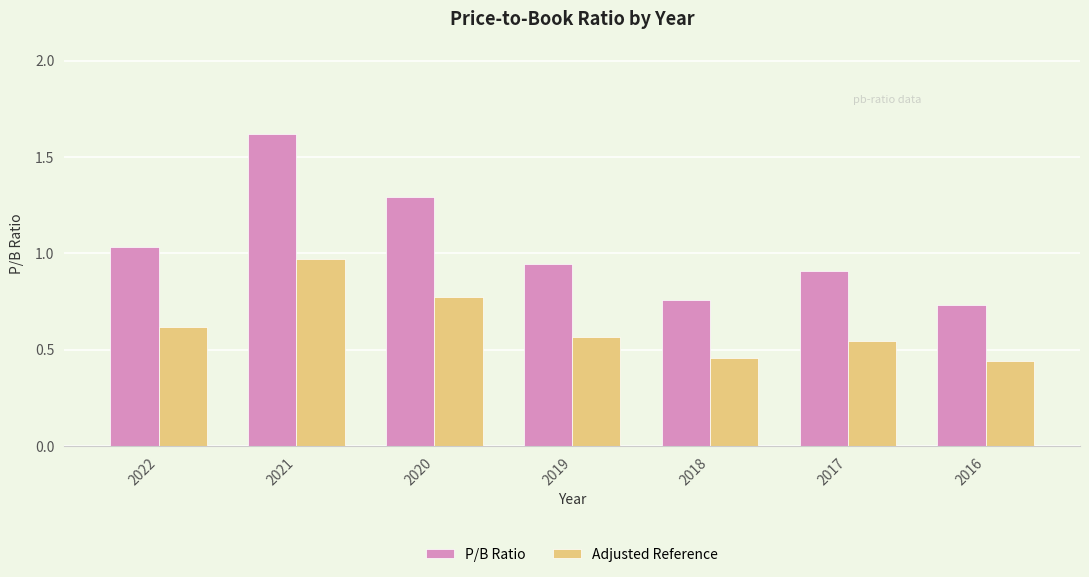

Is it true that P/B Ratio equals 0.5 at 2018?

False